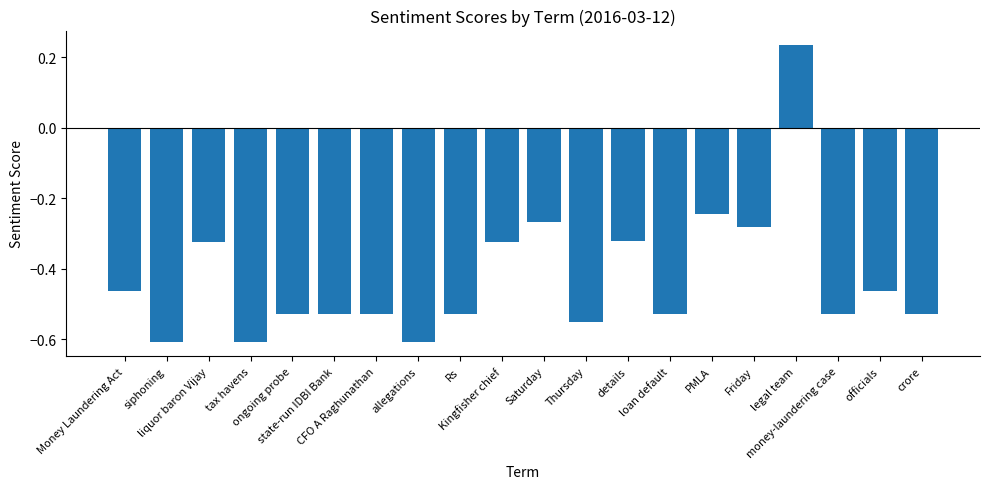

What is the difference between the second highest and minimum values?

0.4